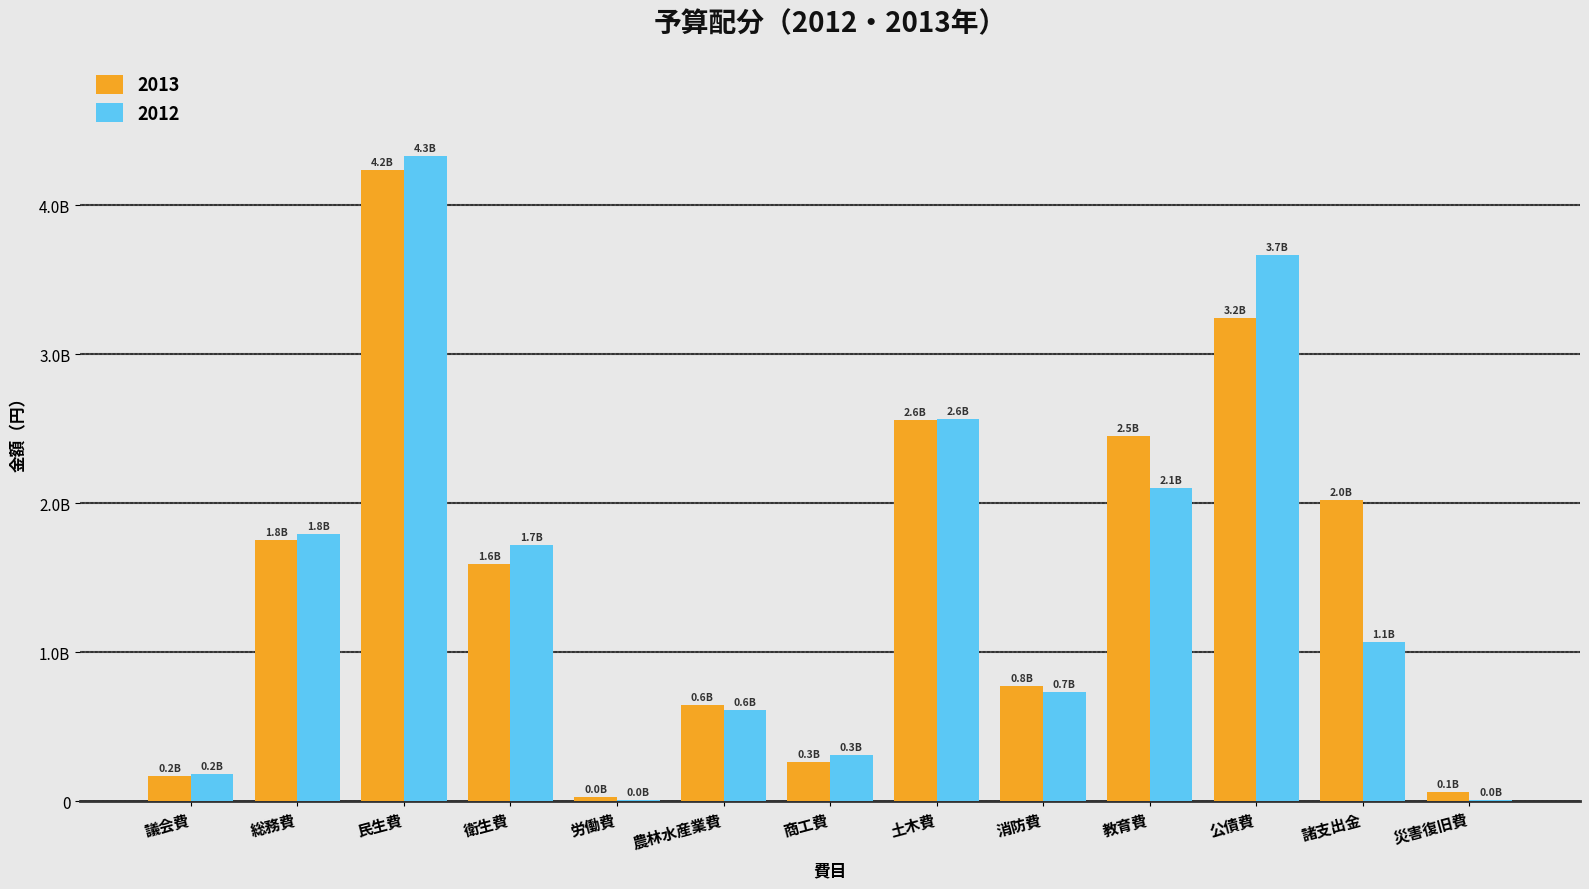

What are all the series names shown in the legend?

2013, 2012